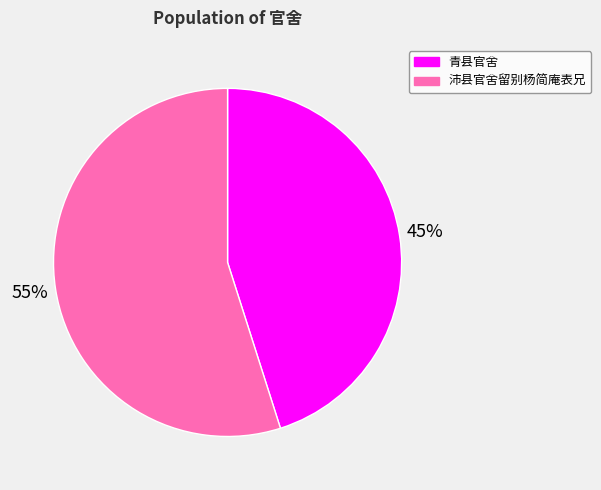

Which category accounts for the majority?

沛县官舍留别杨简庵表兄